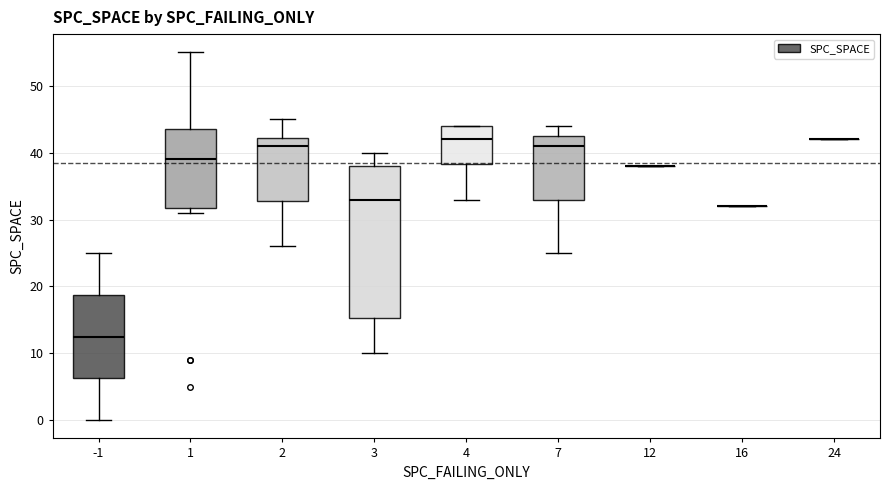

Reading left to right, transcribe this box plot: for each box, give where its median line is, the range the box spans, and where its two whiskers end, as read against the y-axis. The values are not printed on the chart, so give them approximately, as read against the axis.

-1: median 13, box 6 to 19, whiskers 0 to 25
1: median 39, box 32 to 44, whiskers 31 to 55
2: median 41, box 33 to 42, whiskers 26 to 45
3: median 33, box 15 to 38, whiskers 10 to 40
4: median 42, box 38 to 44, whiskers 33 to 44
7: median 41, box 33 to 43, whiskers 25 to 44
12: box collapsed to a line at 38, whiskers 38 to 38
16: box collapsed to a line at 32, whiskers 32 to 32
24: box collapsed to a line at 42, whiskers 42 to 42